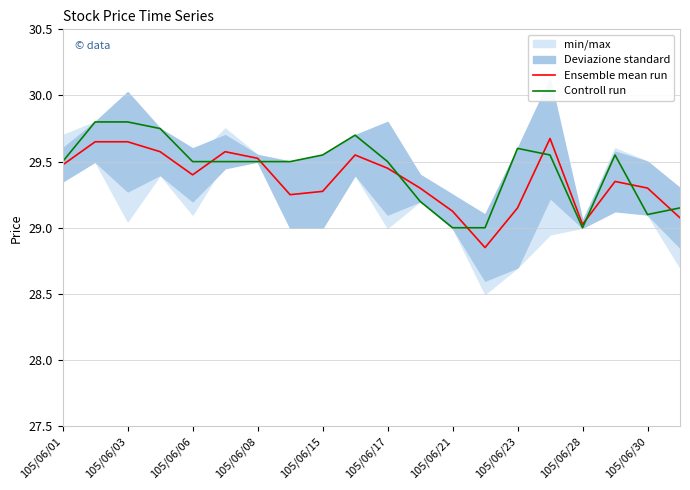

How many interior local valleys does the Ensemble mean run series have?

4